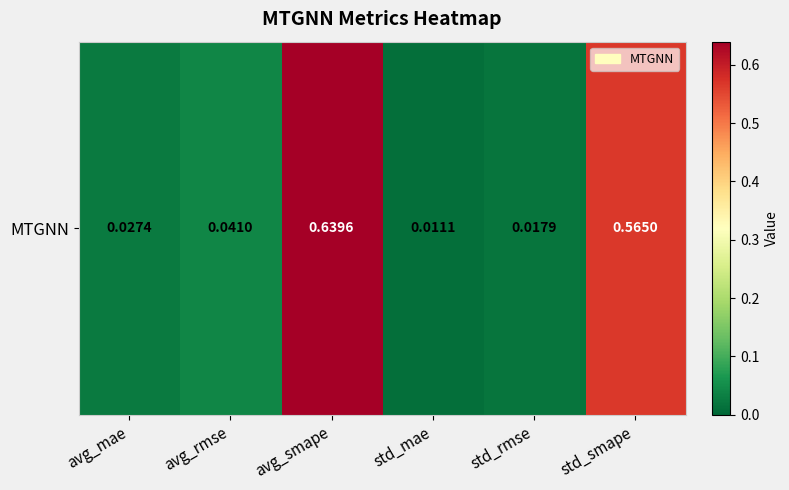

List the labels in order of value, smallest first.

std_mae, std_rmse, avg_mae, avg_rmse, std_smape, avg_smape